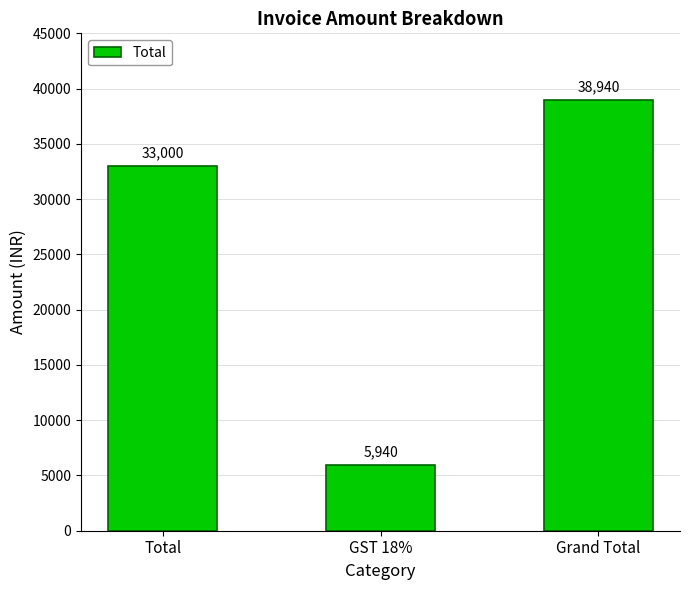

What is the change in value from Total to GST 18%?

-27060